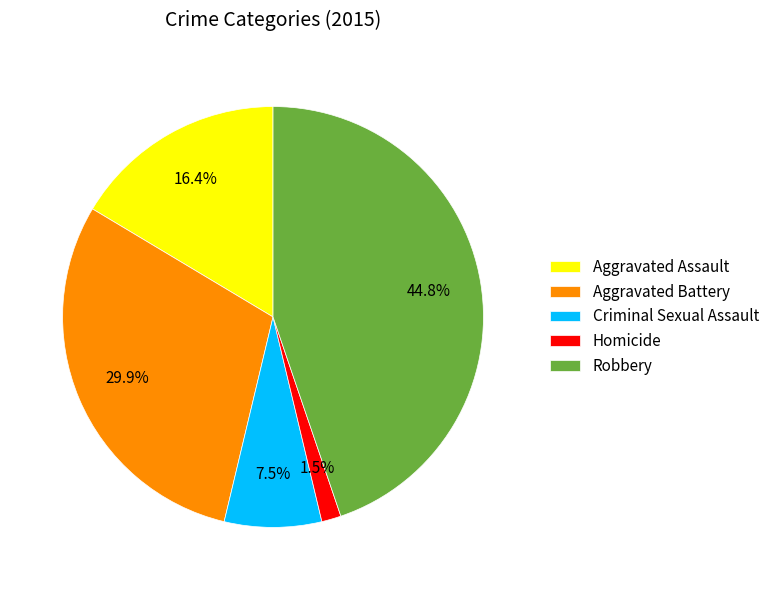

True or false: Aggravated Assault accounts for 16% of the total.

True